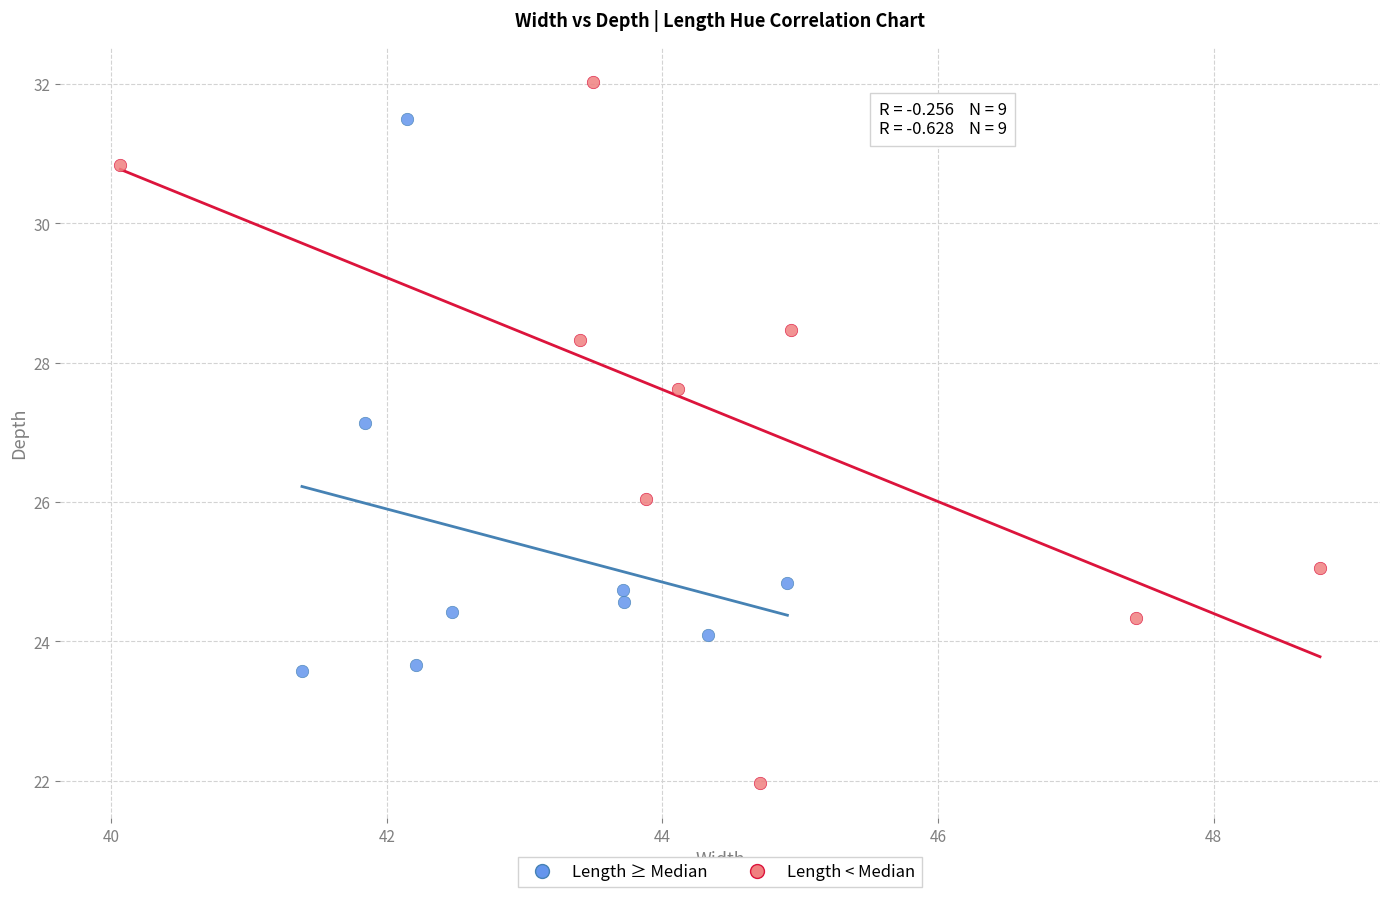

Which series has the widest spread of Y values?

Length < Median